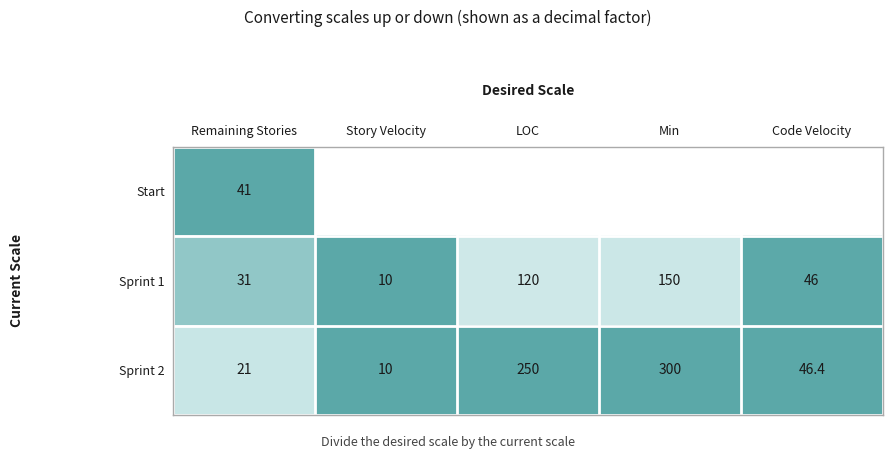

At which category is the sum across all series the highest?

Remaining Stories